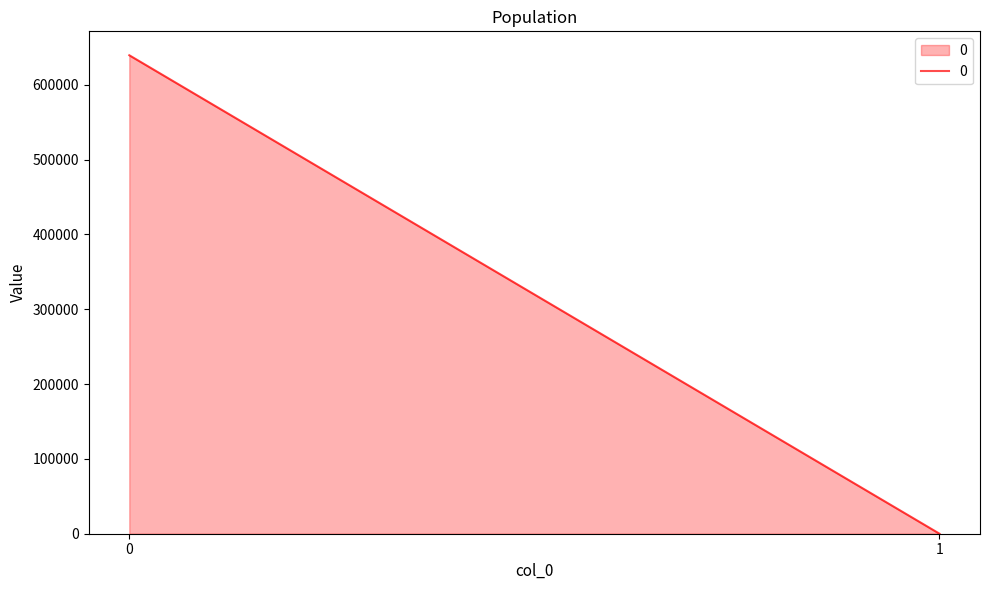

What is the sum of all values?

639571.4